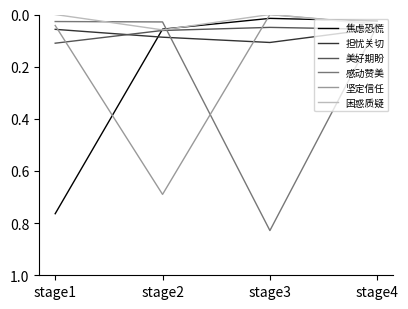

Which category has the highest value in the 美好期盼 series?

stage1